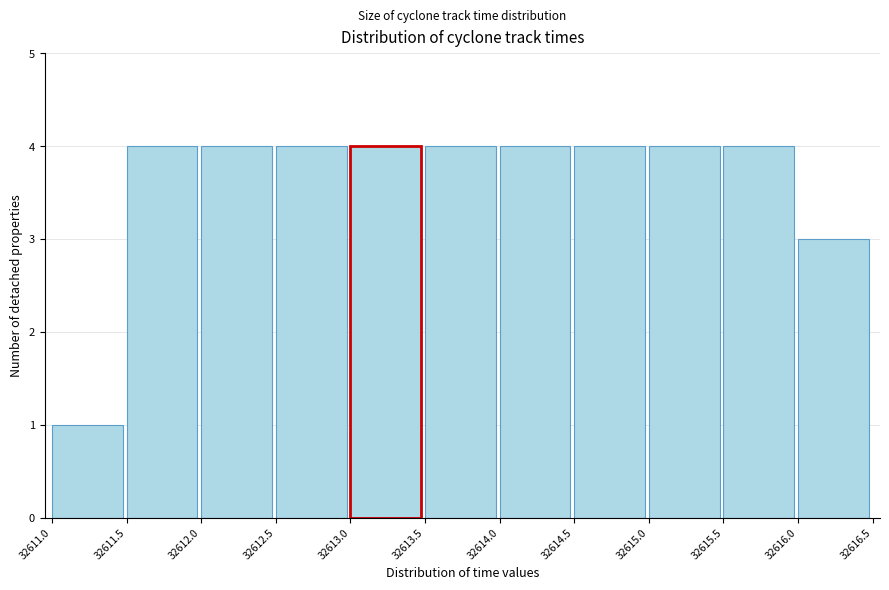

What is the height of the bar covering 32616.0 to 32616.5 on the x-axis? The values are not printed on the chart, so give them approximately, as read against the axis.

3